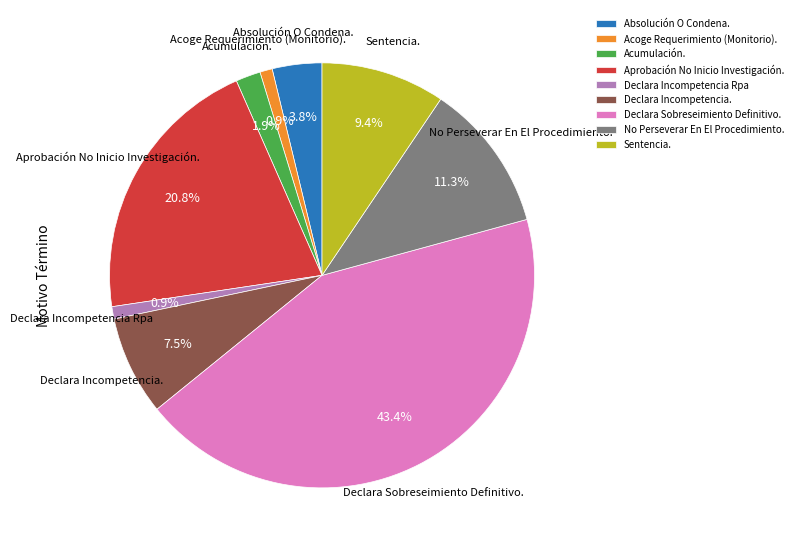

Between Aprobación No Inicio Investigación. and Declara Sobreseimiento Definitivo., which is larger?

Declara Sobreseimiento Definitivo.